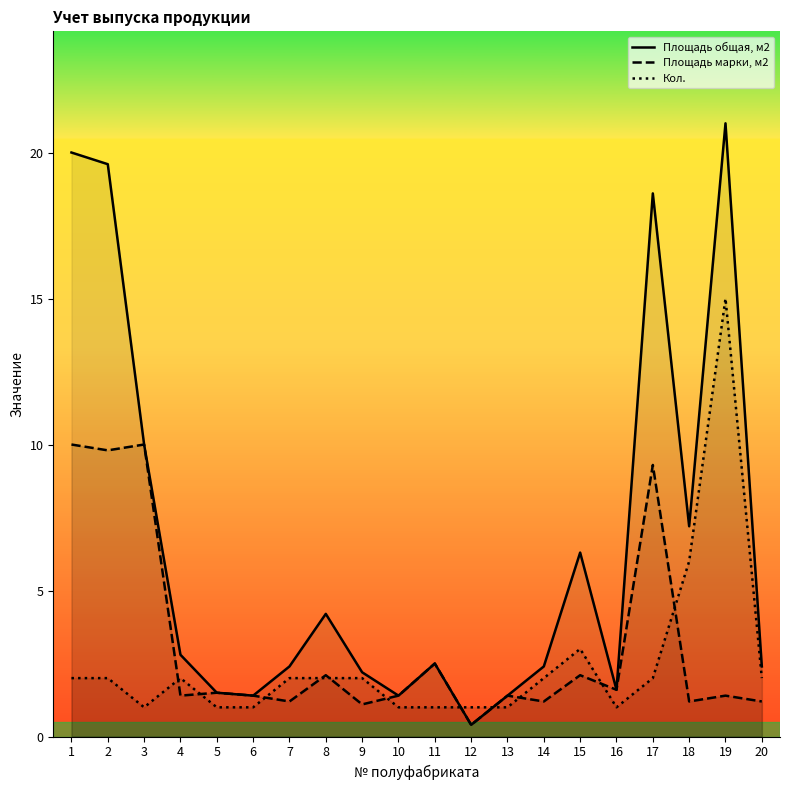

How many data points in Кол. are above 2?

3